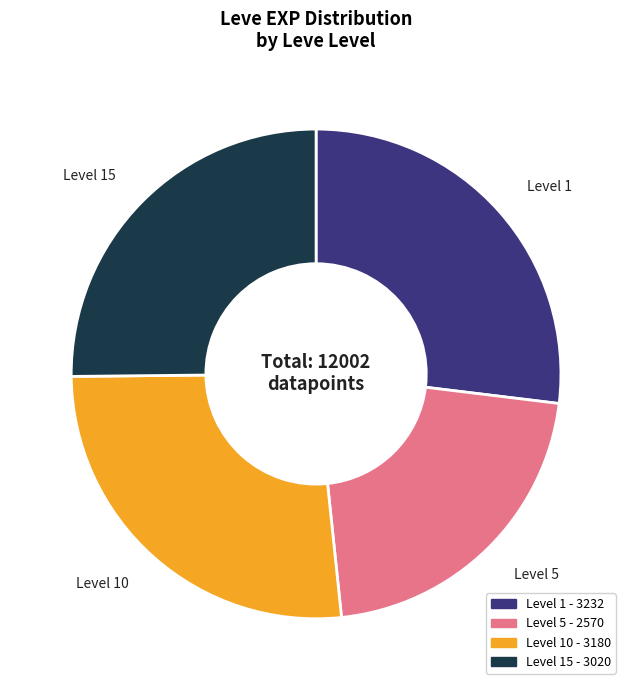

Is there any slice that represents more than half of the pie?

No